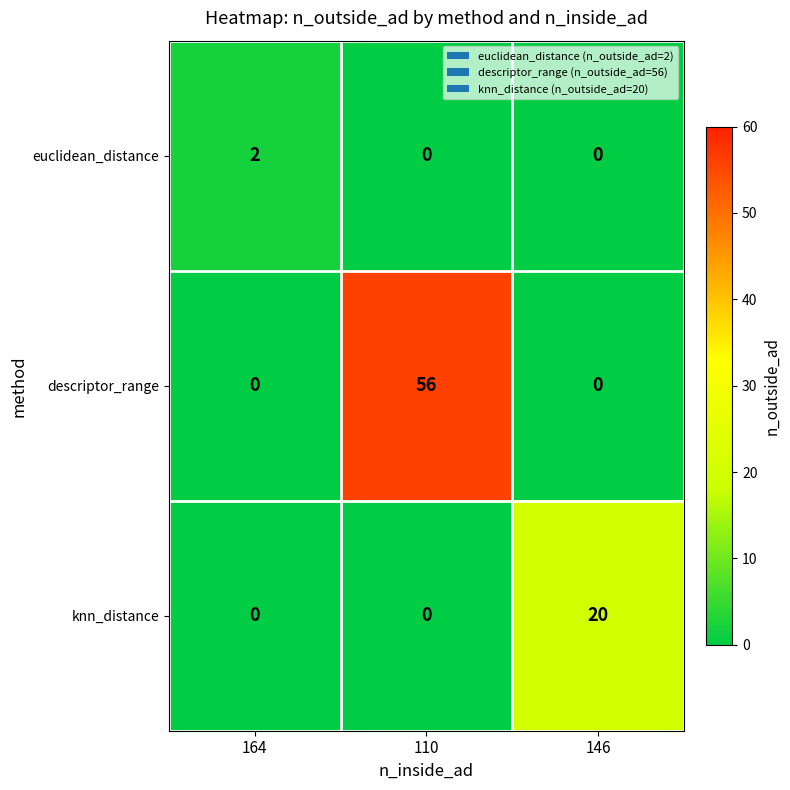

Count the descriptor_range values in the range 0 to 56.

3